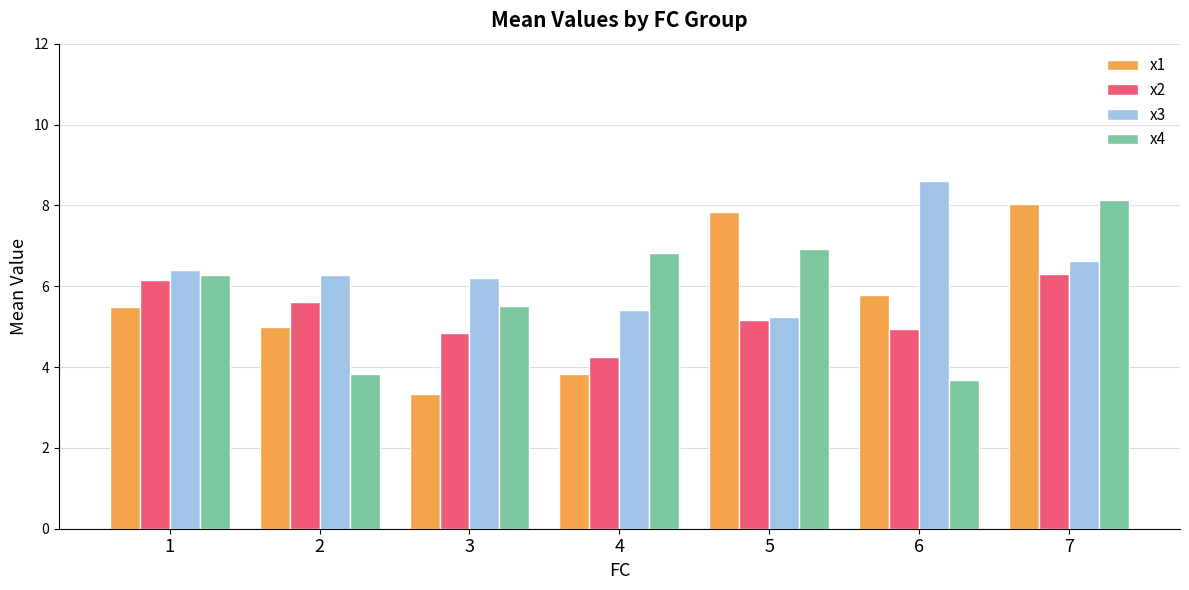

What value does the x4 series have at 2?

3.8